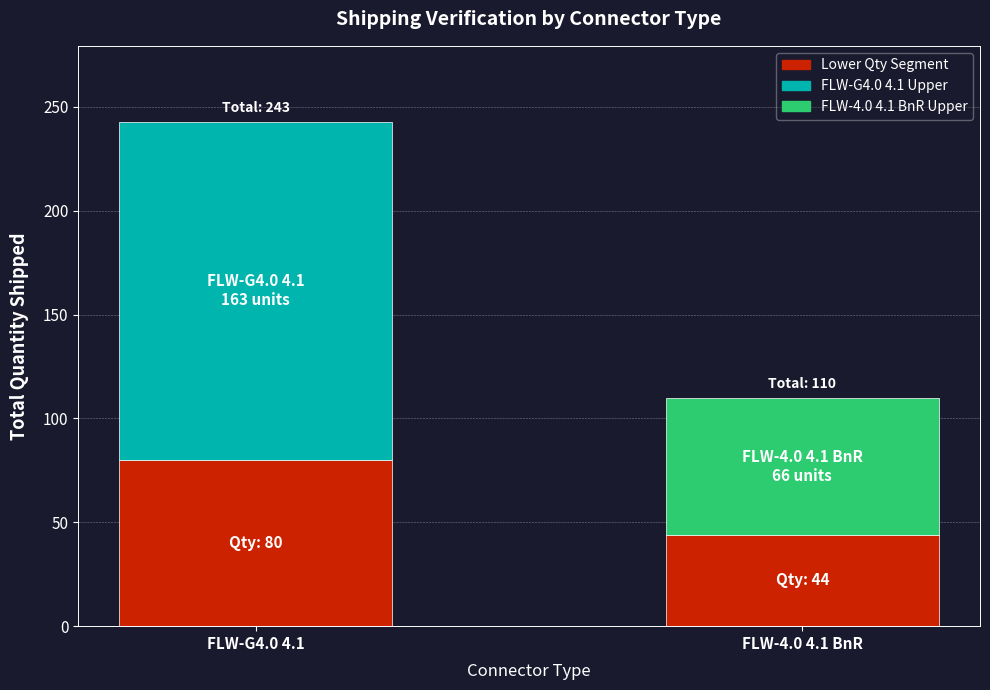

At which category is the sum across all series the highest?

FLW-G4.0 4.1